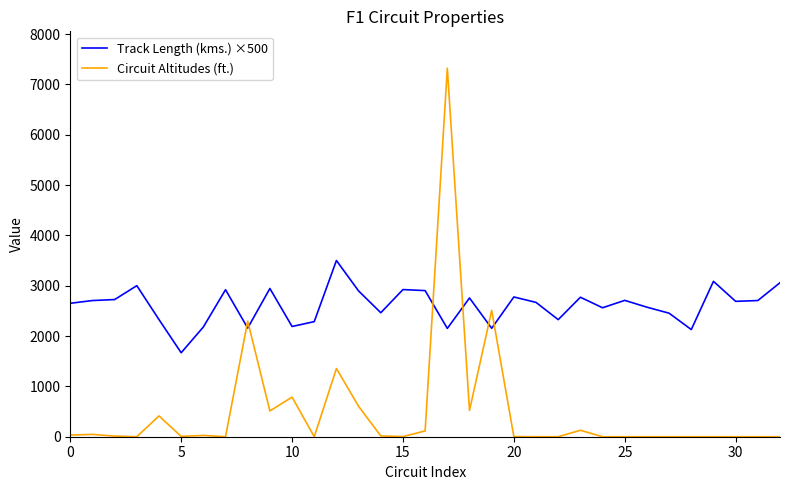

Which series has the widest spread of values?

Circuit Altitudes (ft.)